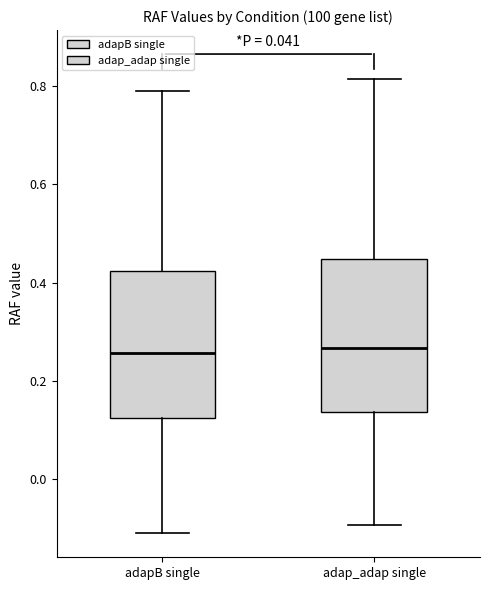

Reading left to right, read every box against the y-axis: the position of its median line, the range the box covers, and the ends of its whiskers. The values are not printed on the chart, so give them approximately, as read against the axis.

adapB single: median 0.26, box 0.12 to 0.42, whiskers -0.12 to 0.80
adap_adap single: median 0.26, box 0.14 to 0.44, whiskers -0.10 to 0.82